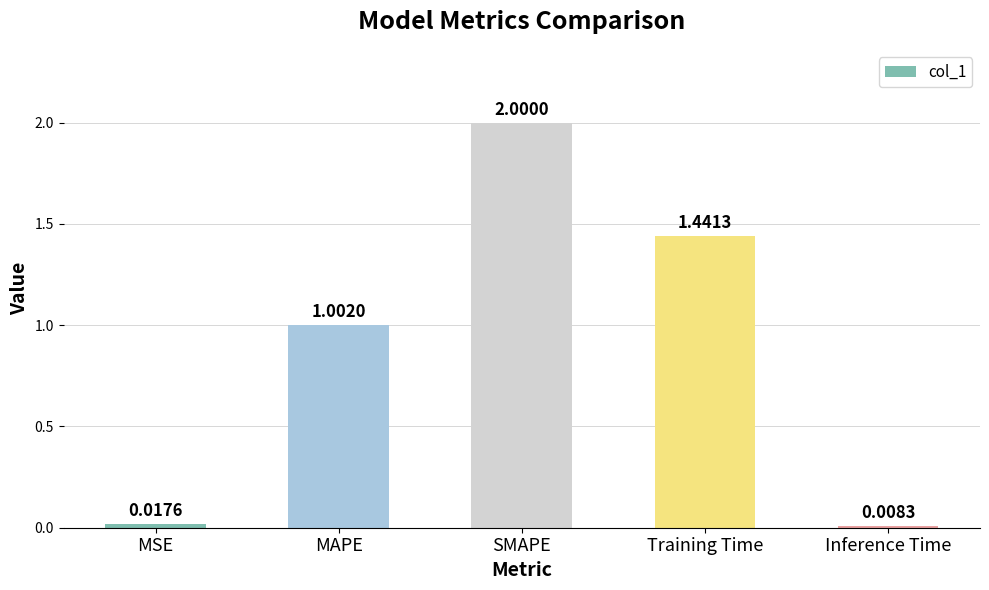

Where is the data nearest to the value 1?

MAPE